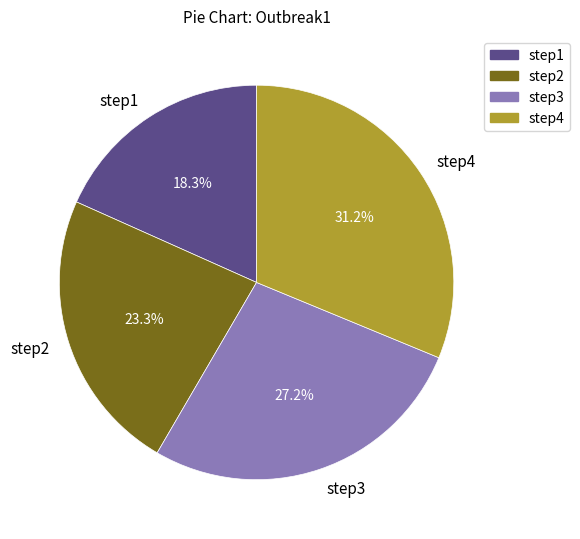

How much of the chart is everything except step1?

81.7%